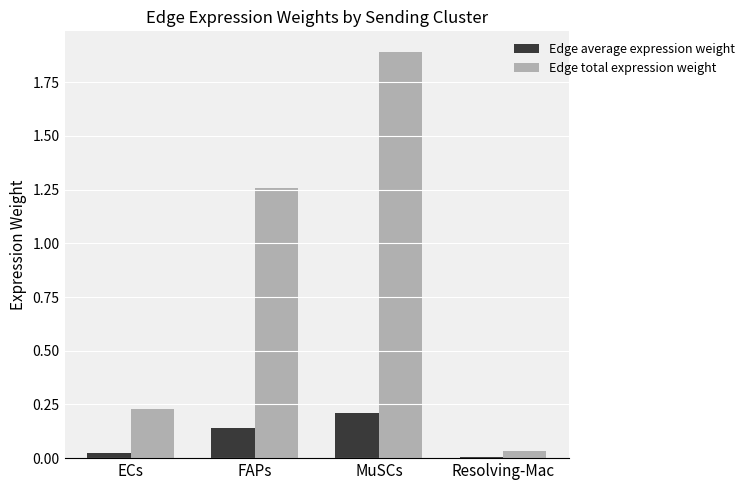

Are the bars grouped side by side (vs. stacked)?

Yes